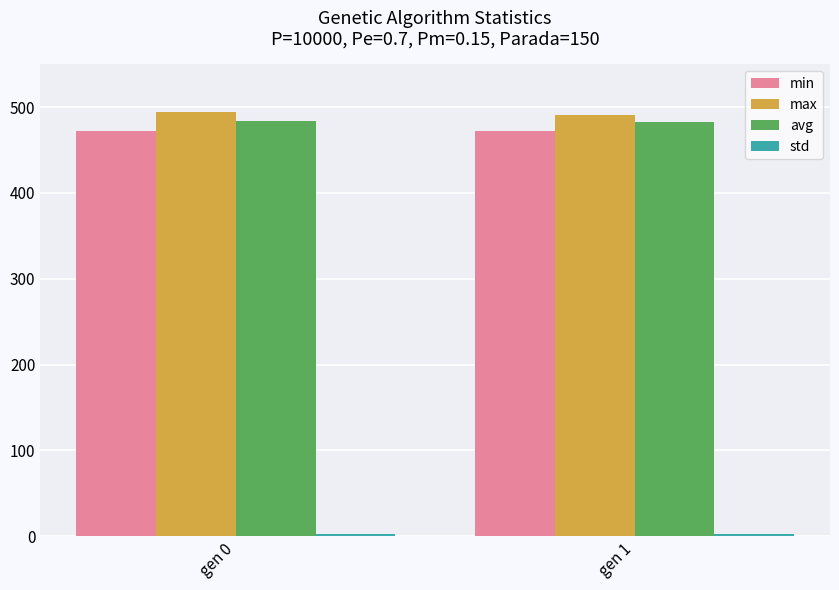

How many bars are there in total?

8